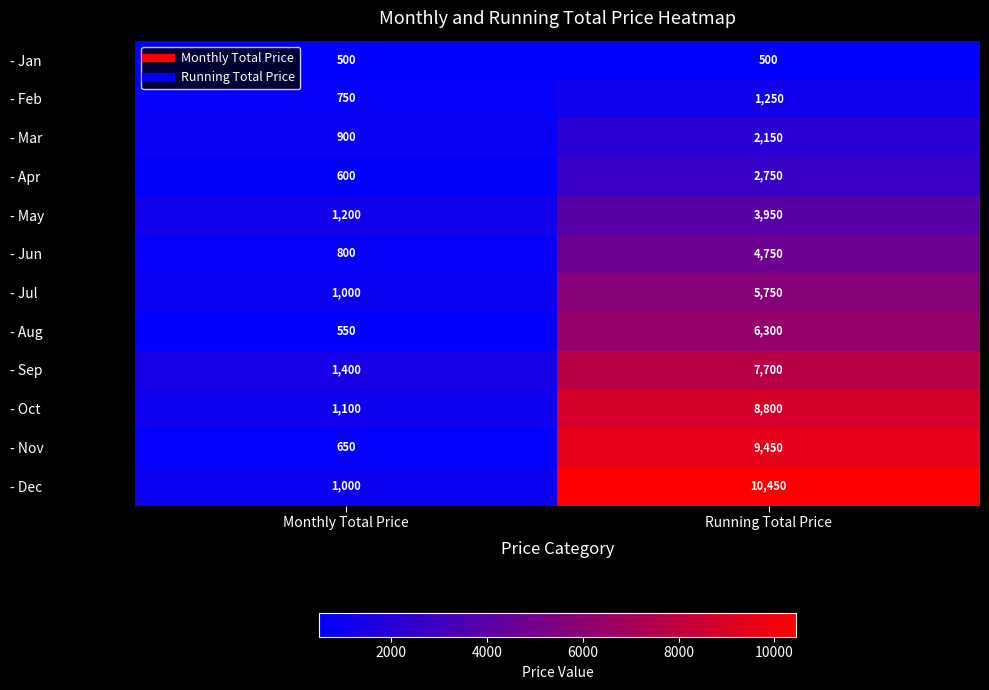

True or false: - Nov has a value of 3782 at Running Total Price.

False